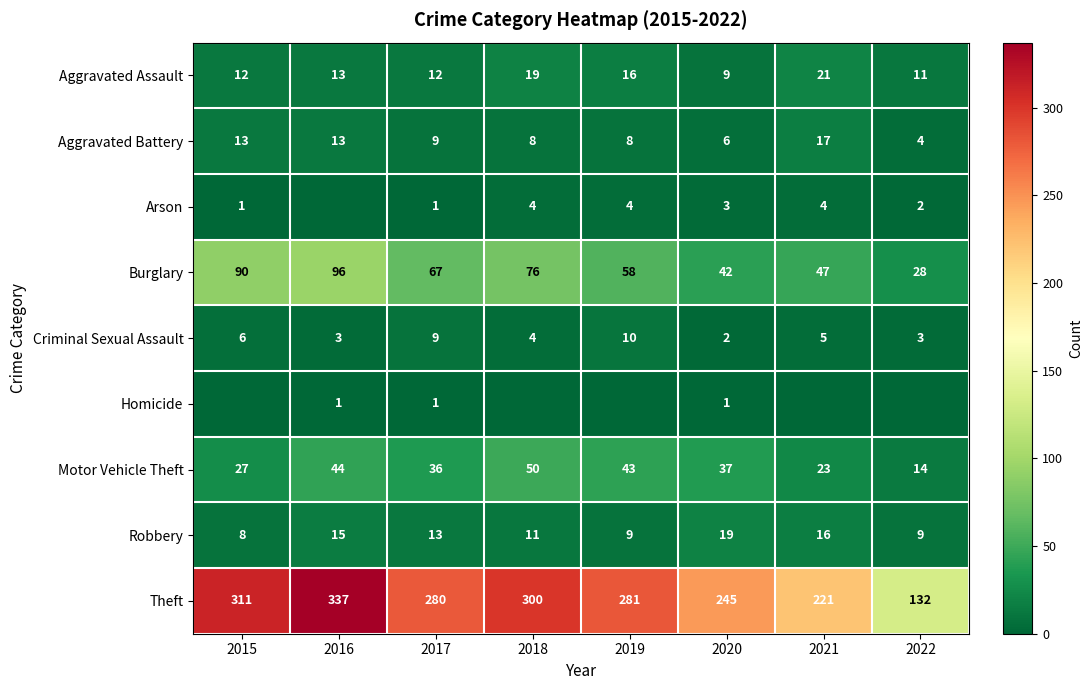

Is it true that Motor Vehicle Theft equals 14 at 2022?

True